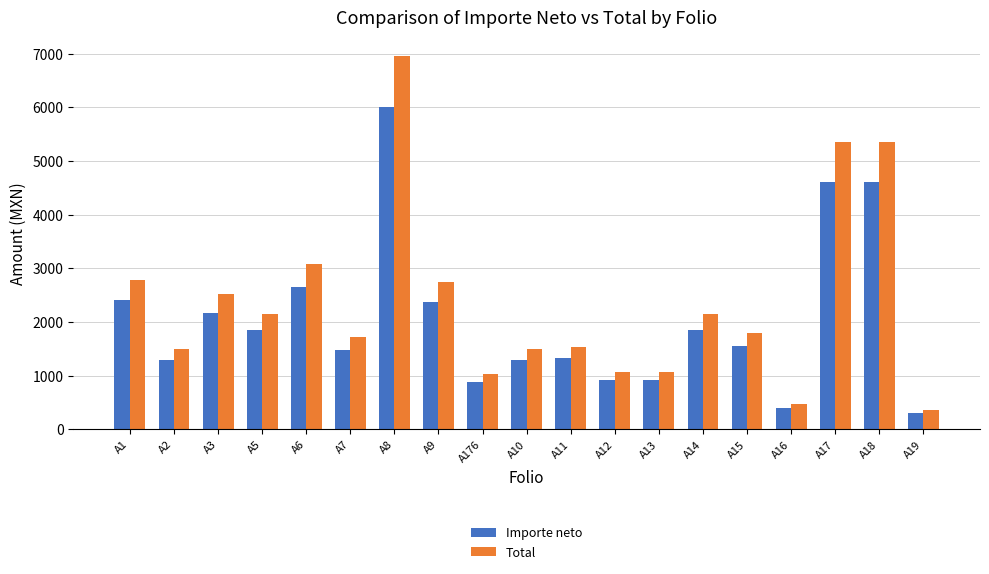

What is the difference between the Total values at A3 and A19?

2155.0